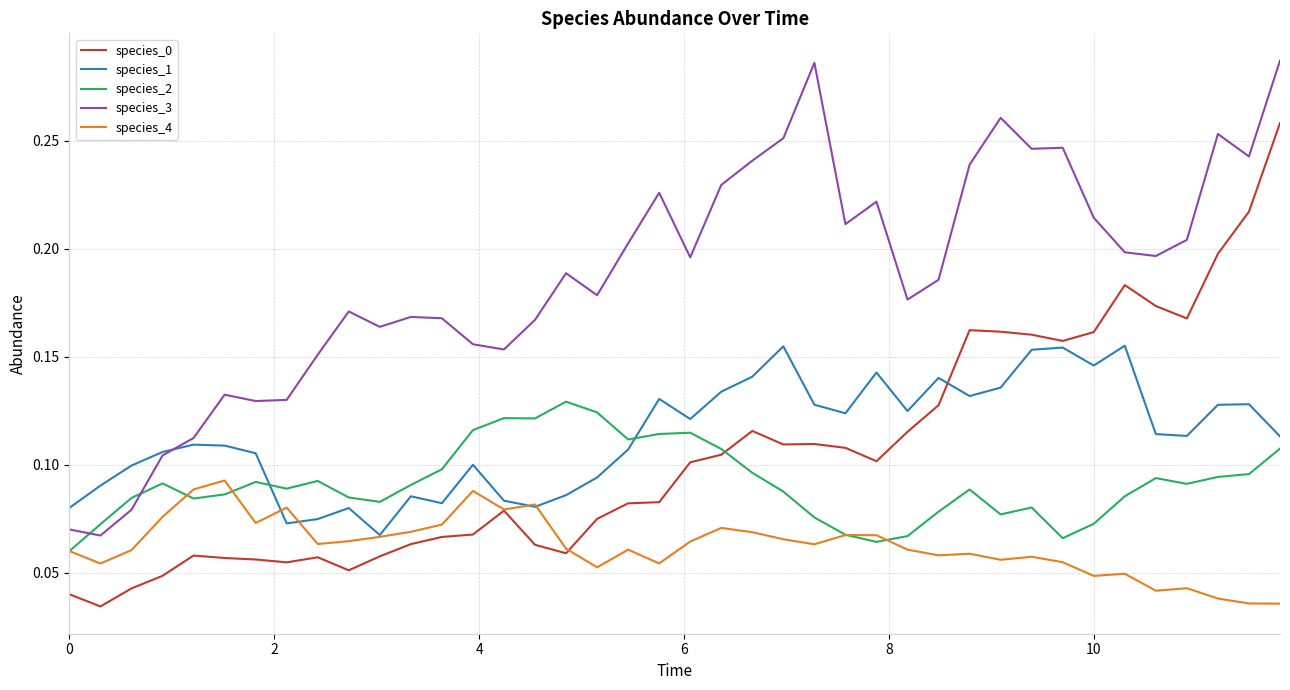

True or false: species_3 and species_0 cross at least once.

False